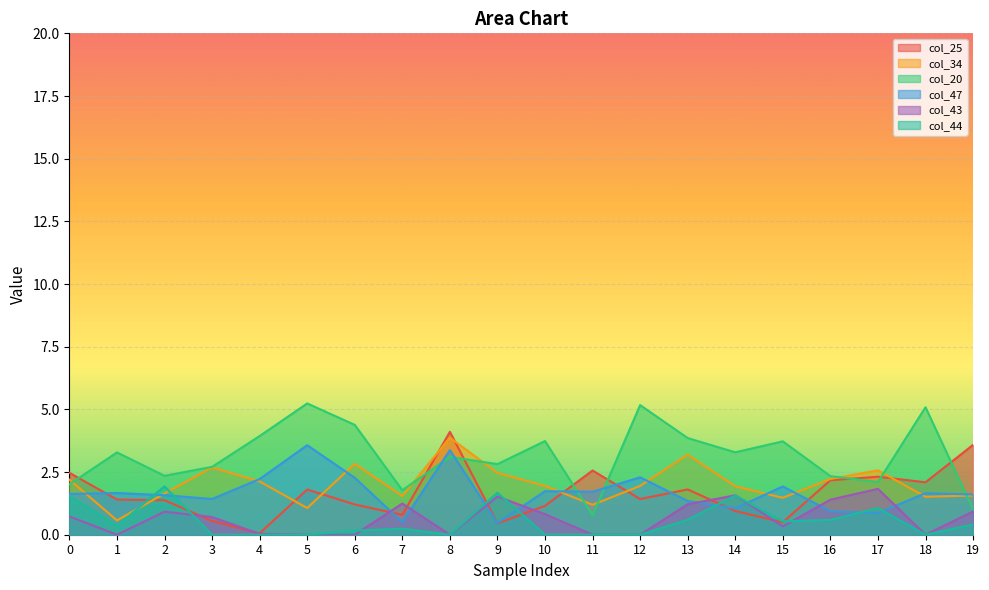

At which category does col_43 reach its first local peak?

2